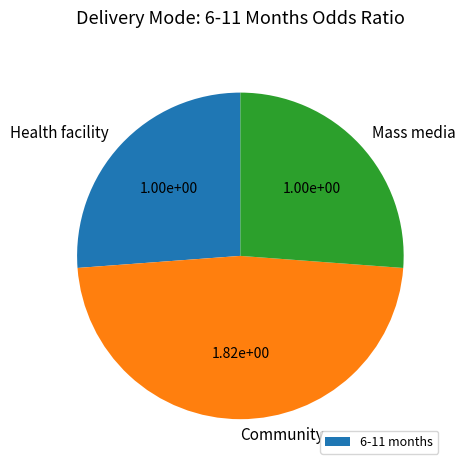

Which slice is the largest?

Community